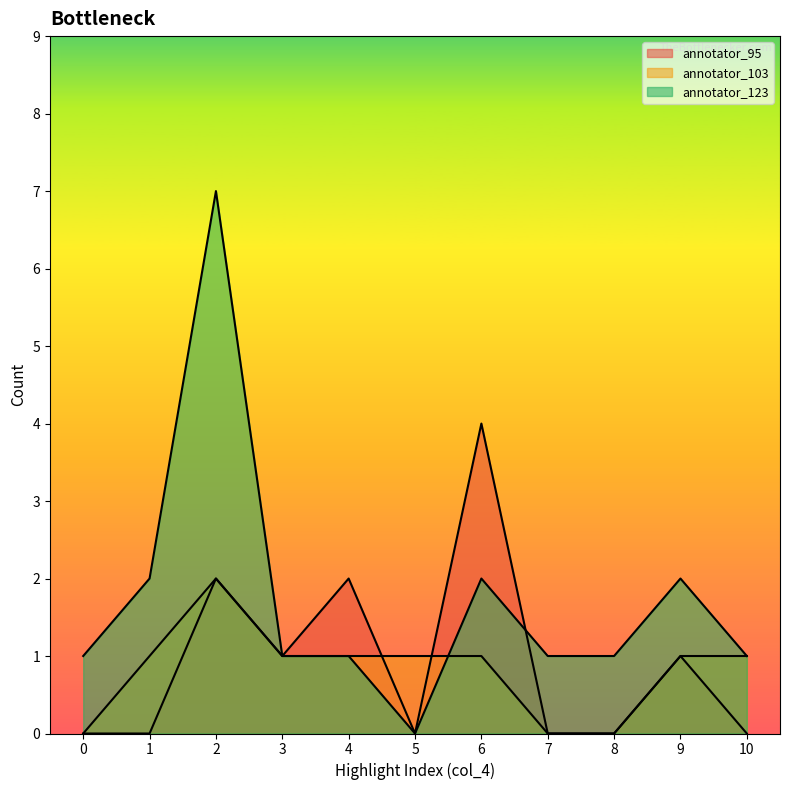

What is the average value of the annotator_103 series?

1